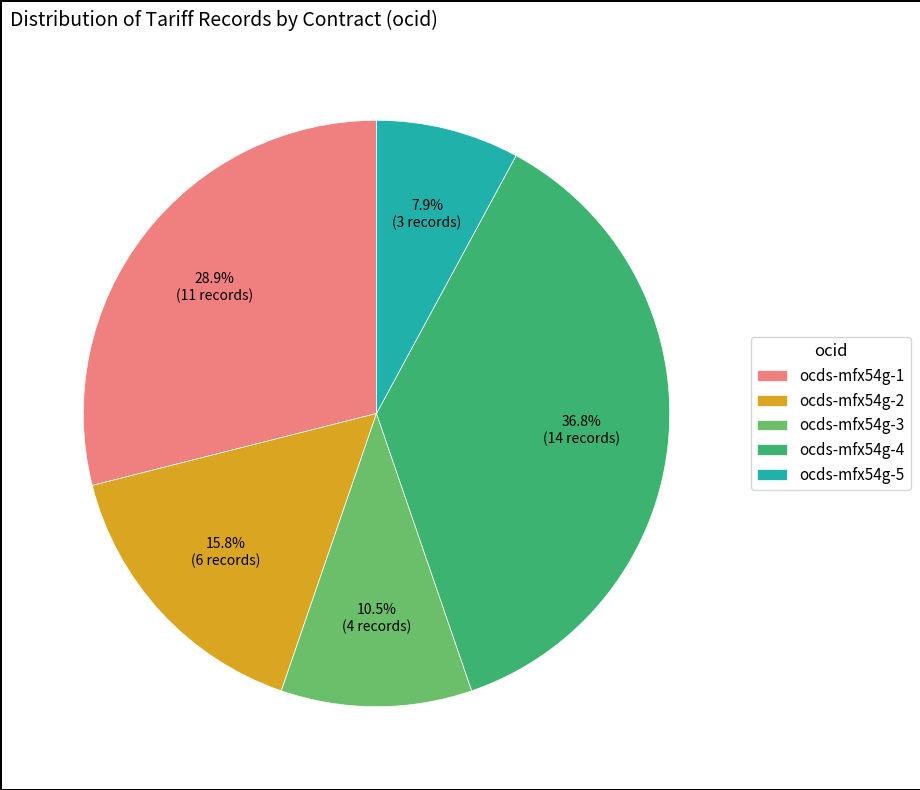

Combined, do ocds-mfx54g-5 and ocds-mfx54g-1 account for over 50%?

No